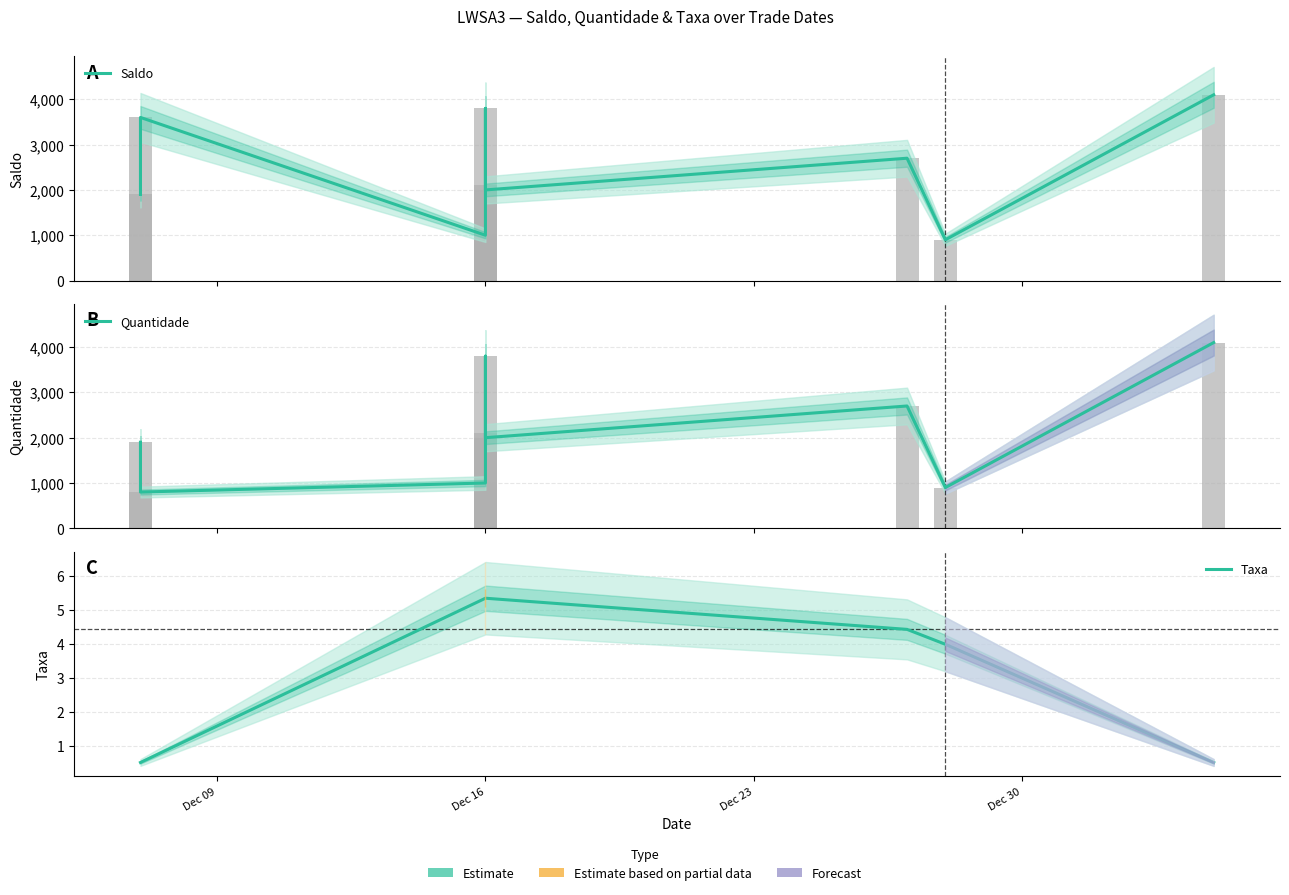

What is the difference between the second highest and second lowest values in the Quantidade series?

2900.0